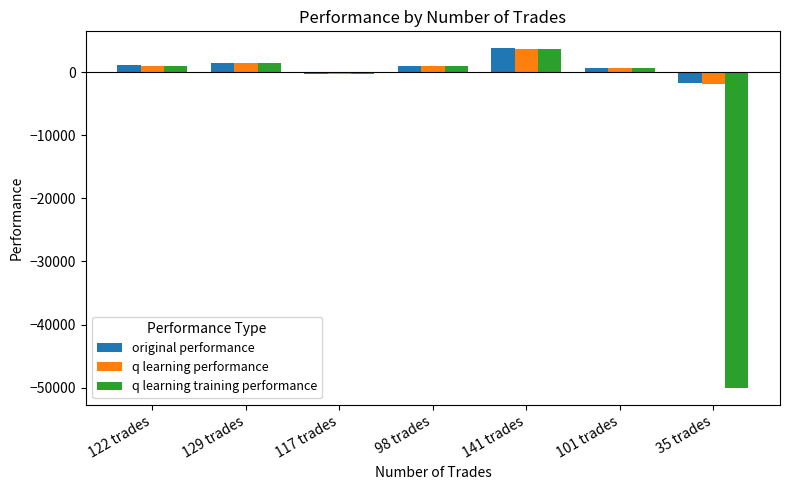

Read the original performance value at 122 trades.

1050.4